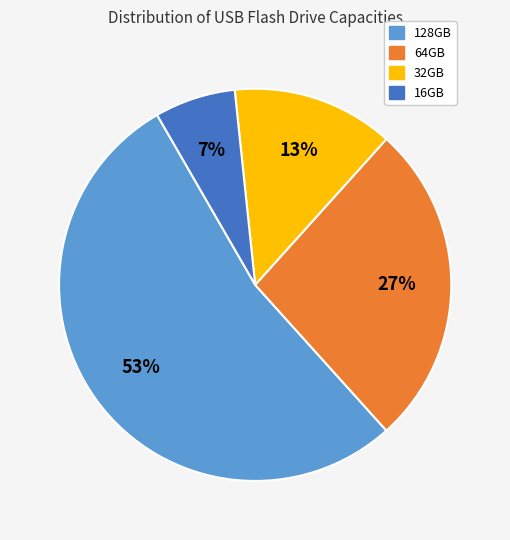

Is 32GB the majority of the pie?

No